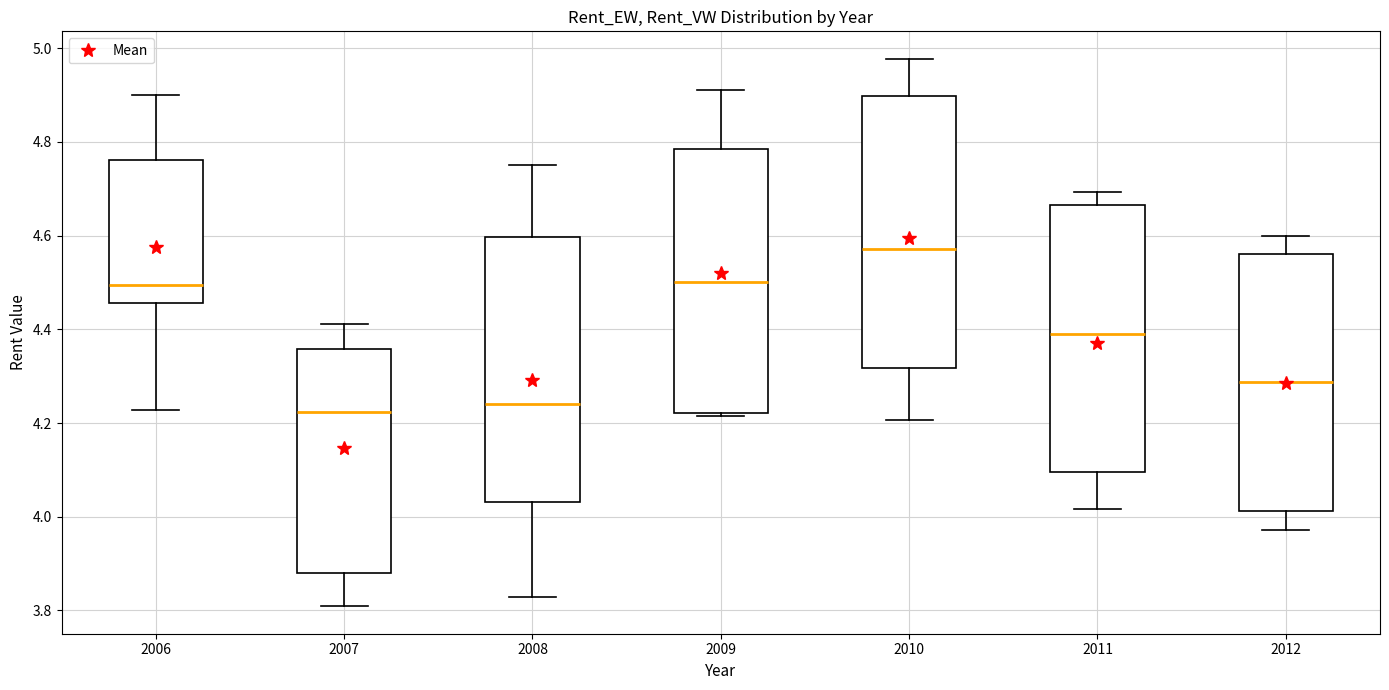

Which box's median line is the highest?

2010